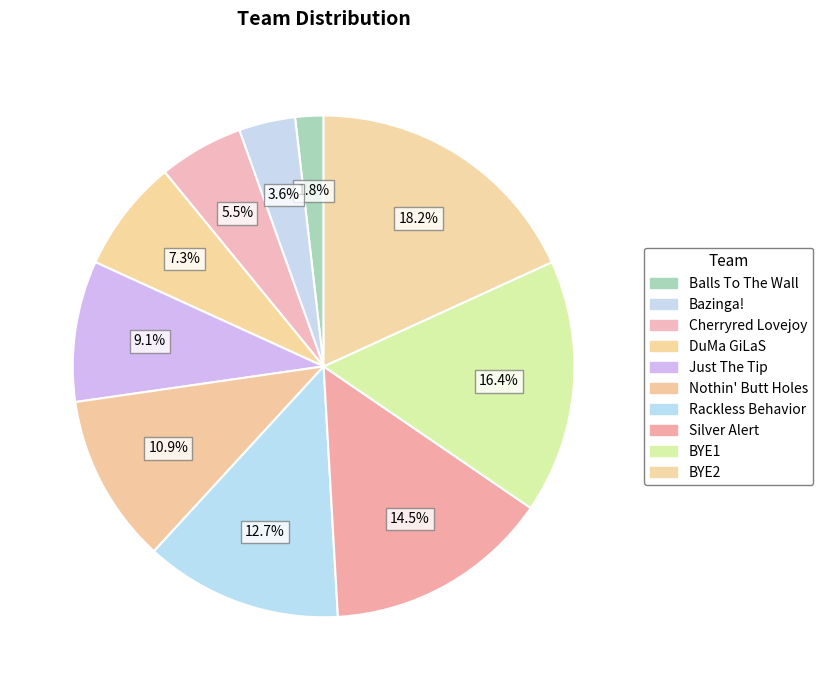

Do Bazinga! and BYE2 together represent more than half of the pie?

No